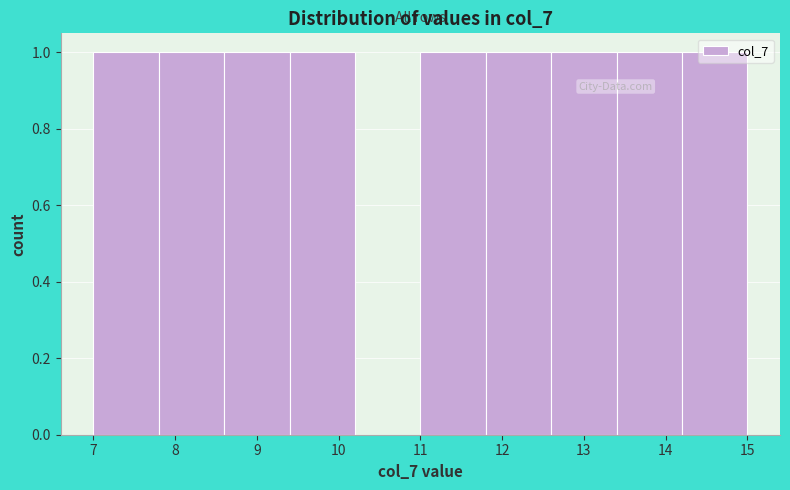

Reading left to right, transcribe this chart: for each bar, give the range it covers on the x-axis and its height. The values are not printed on the chart, so give them approximately, as read against the axis.

7.0 to 7.8: 1
7.8 to 8.6: 1
8.6 to 9.4: 1
9.4 to 10.2: 1
10.2 to 11.0: 0
11.0 to 11.8: 1
11.8 to 12.6: 1
12.6 to 13.4: 1
13.4 to 14.2: 1
14.2 to 15.0: 1